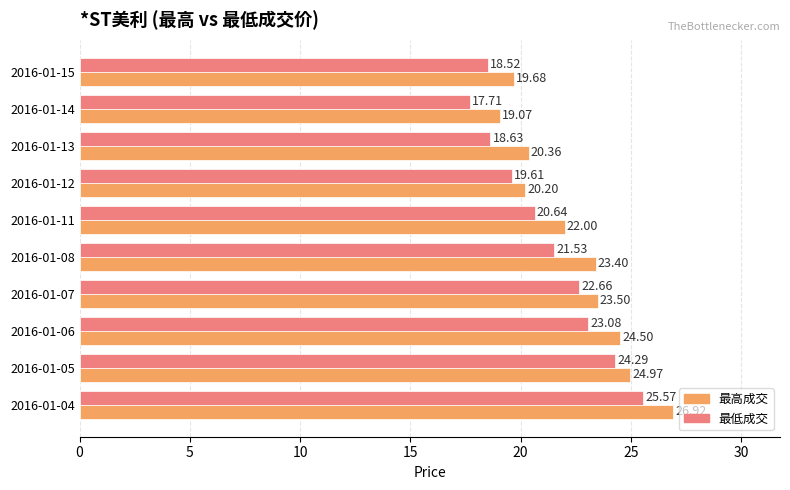

What is the maximum value for 最高成交?

26.9